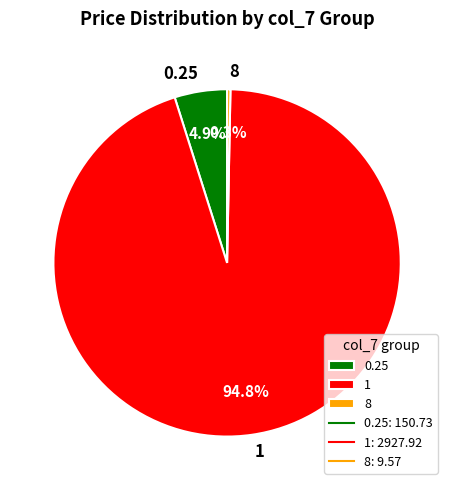

Which has a higher value, 0.25 or 8?

0.25